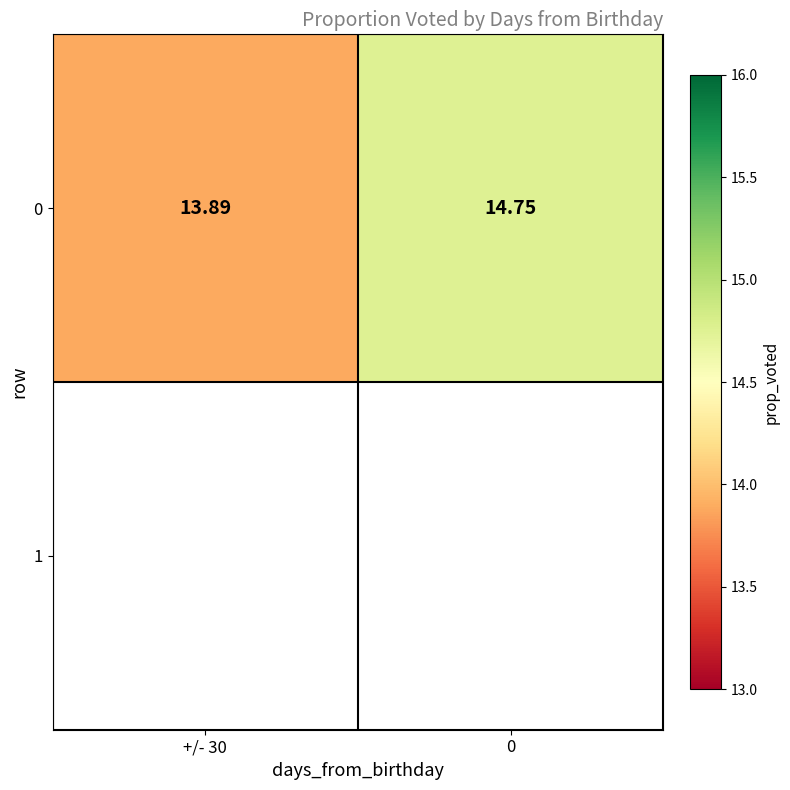

True or false: the data shows 9.2 at 0.

False